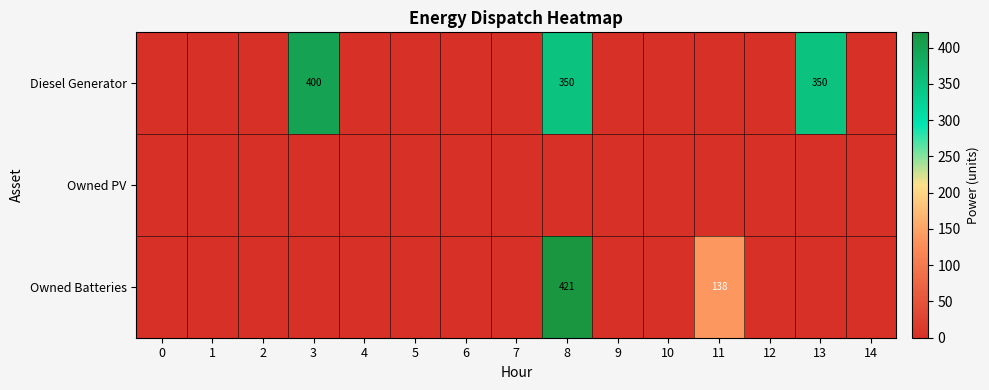

The Owned Batteries series shows 36 at 11. True or false?

False